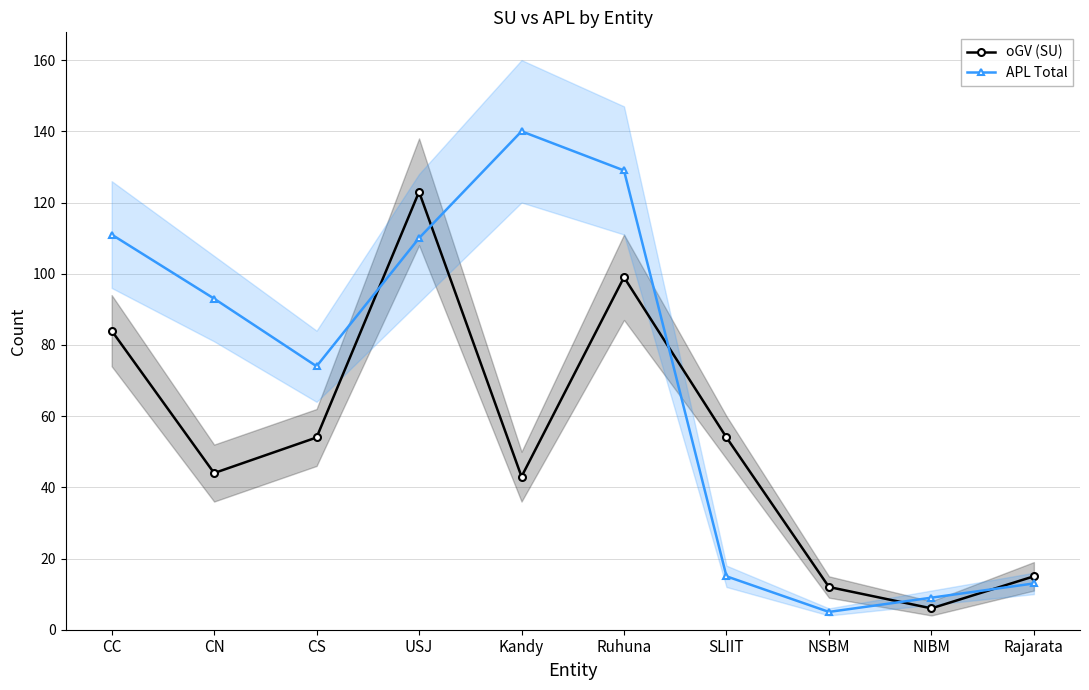

In APL Total, how many points are lower than both neighbors (excluding endpoints)?

2